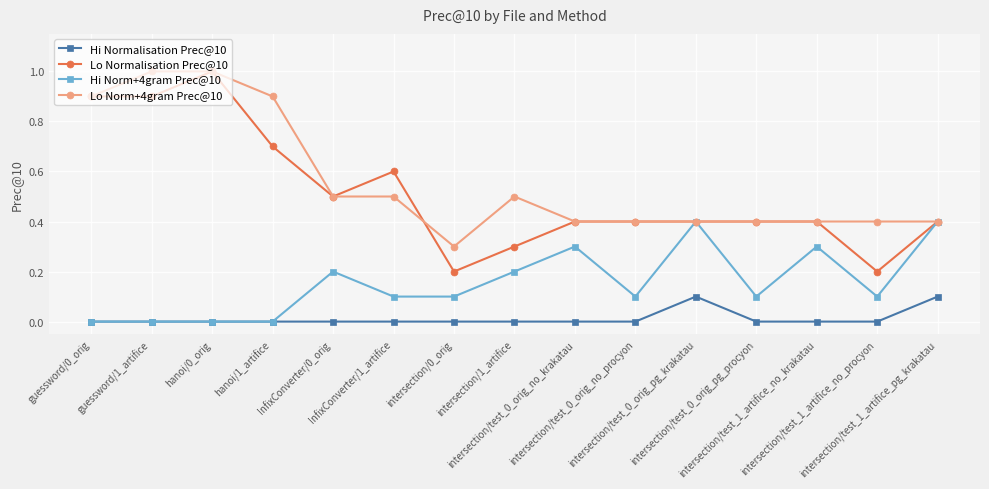

True or false: Lo Normalisation Prec@10 and Hi Normalisation Prec@10 intersect in this chart.

False